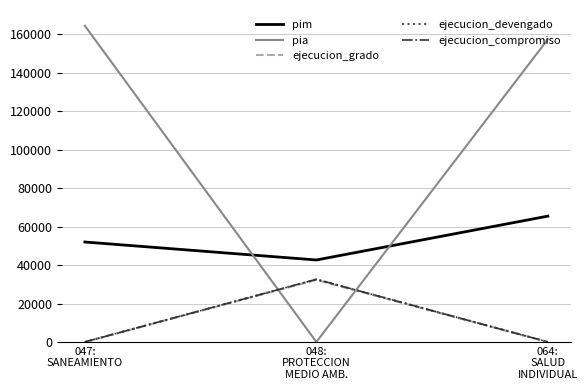

Does the chart display data point markers on the line(s)?

No